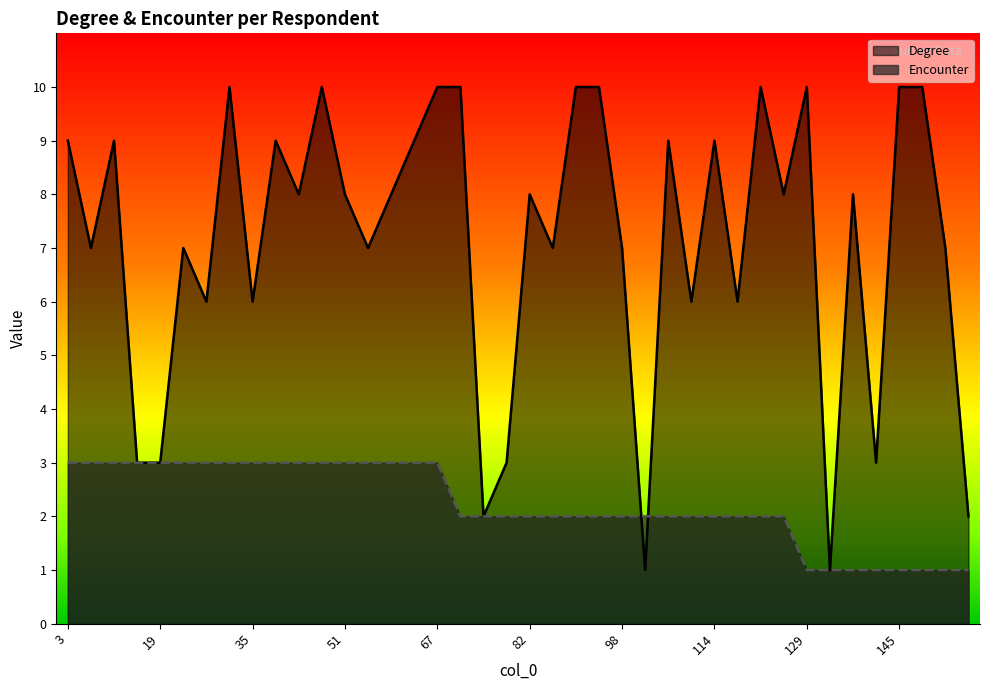

Where is the first local maximum for Degree?

11